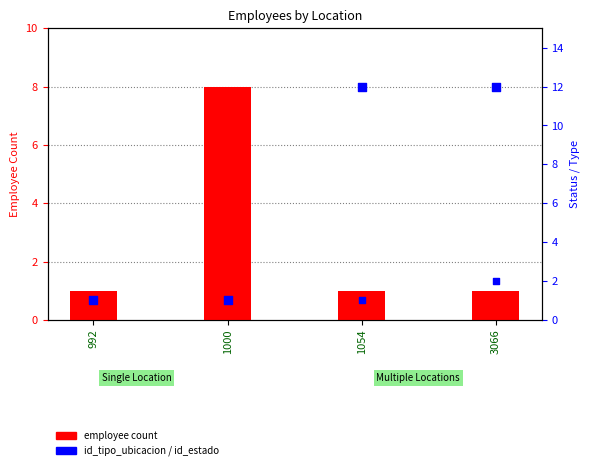

What is the total value across all series at 1000?

10